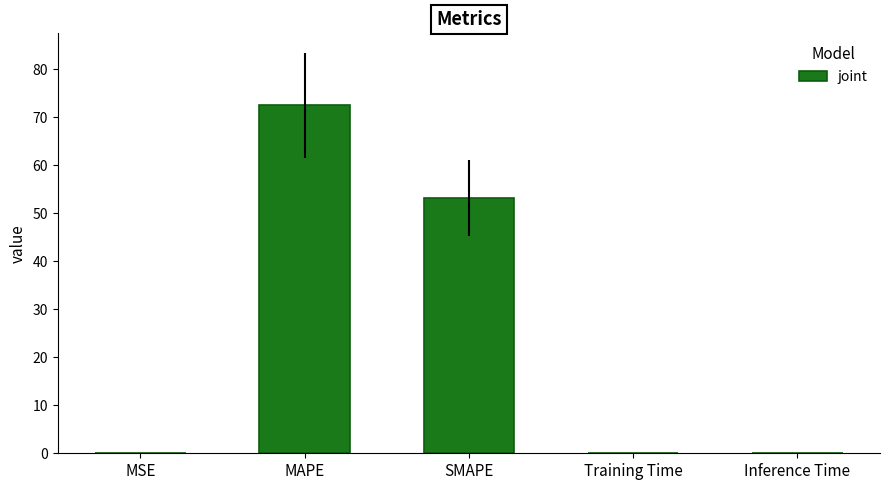

Between Inference Time and MAPE, which is larger?

MAPE